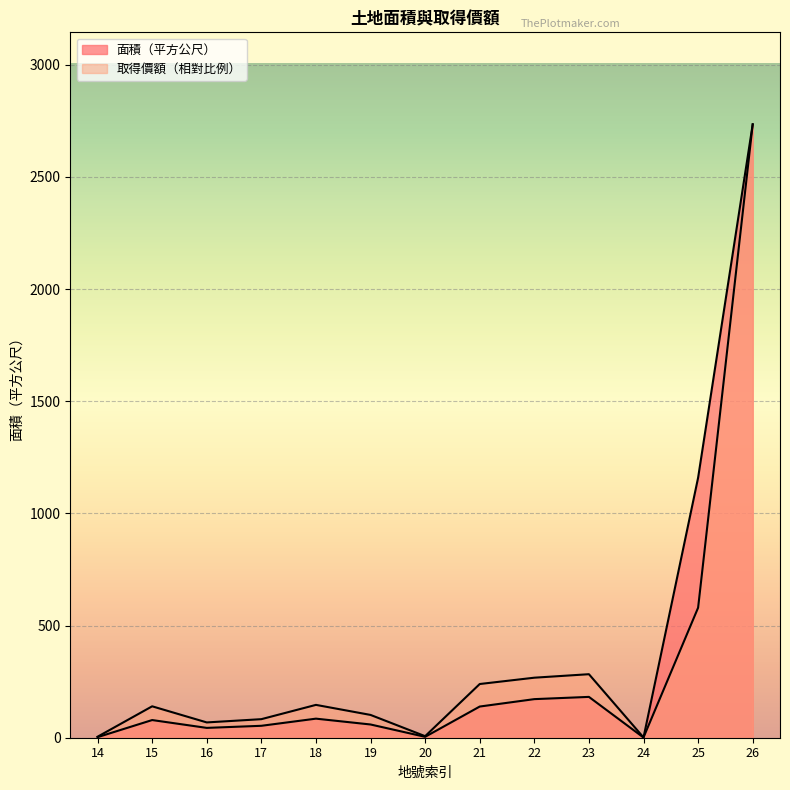

What is the sum of the 取得價額 values at 16 and 23?

351.3